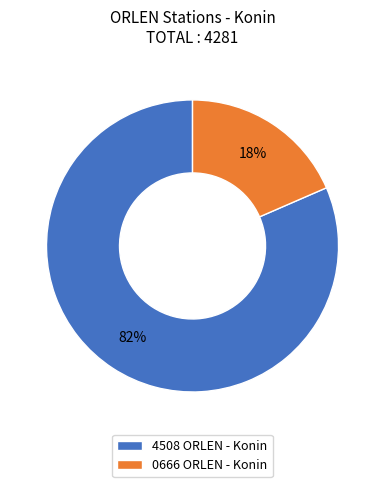

How many slices are in this pie chart?

2